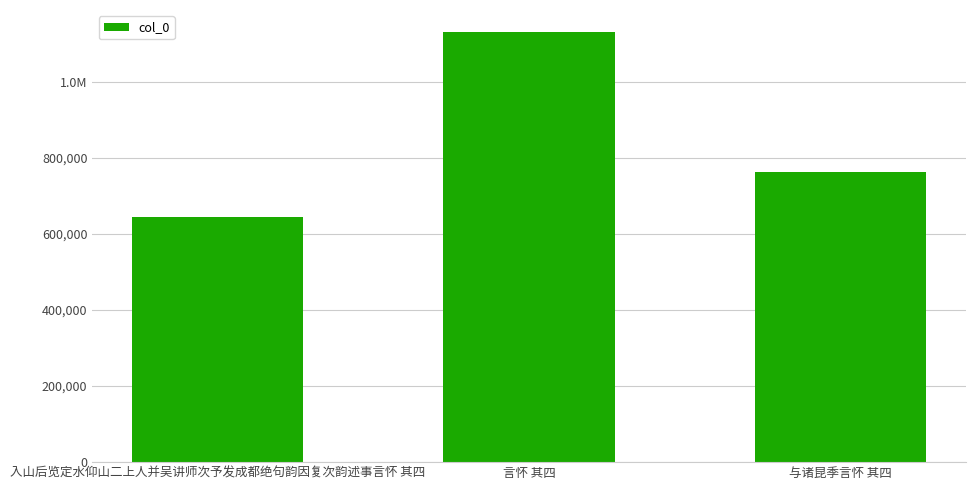

Rank the categories by value from highest to lowest.

言怀 其四, 与诸昆季言怀 其四, 入山后览定水仰山二上人并吴讲师次予发成都绝句韵因复次韵述事言怀 其四